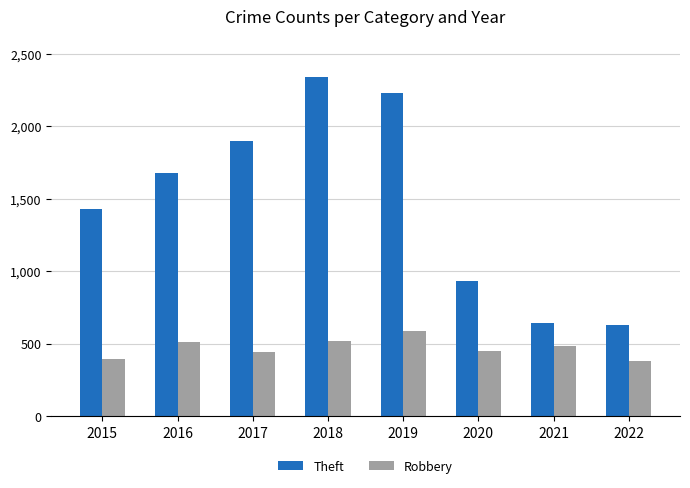

How many categories are shown in the chart?

8